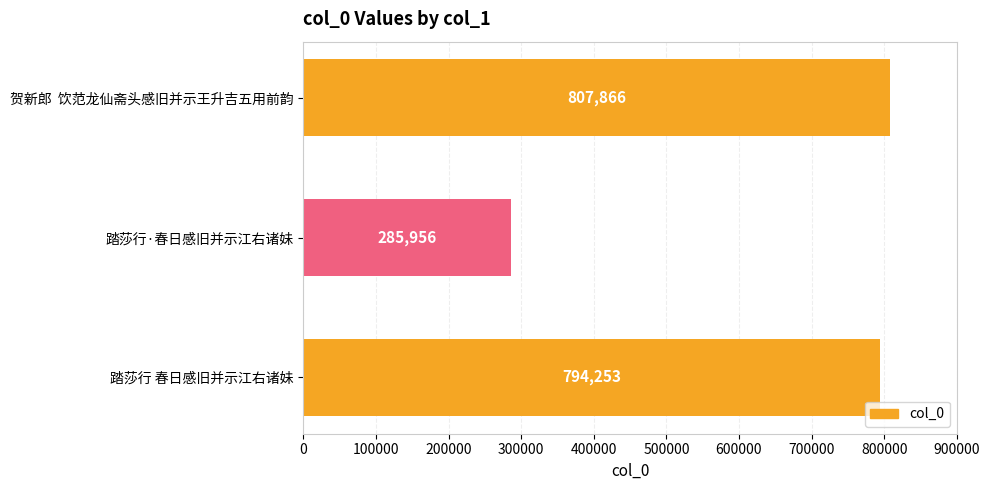

What is the difference between the maximum and minimum values?

521910